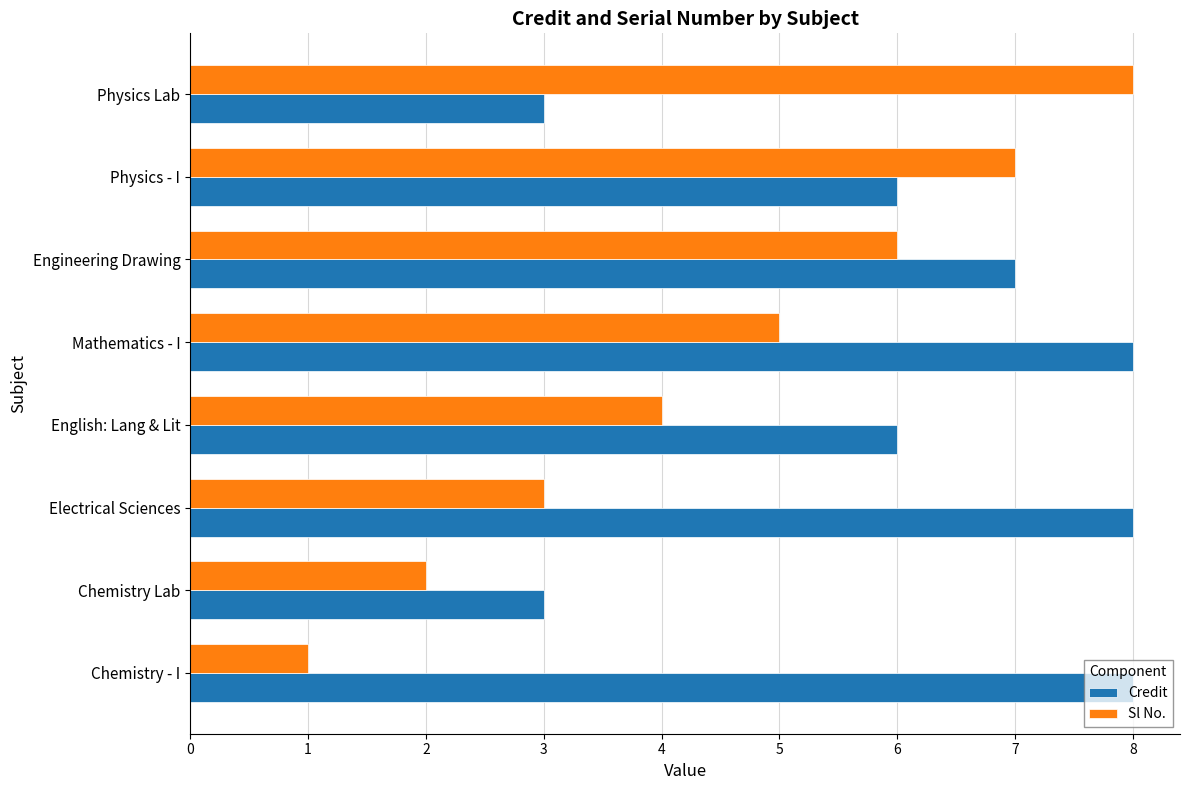

Rank the series by their average value, from highest to lowest.

Credit, Sl No.